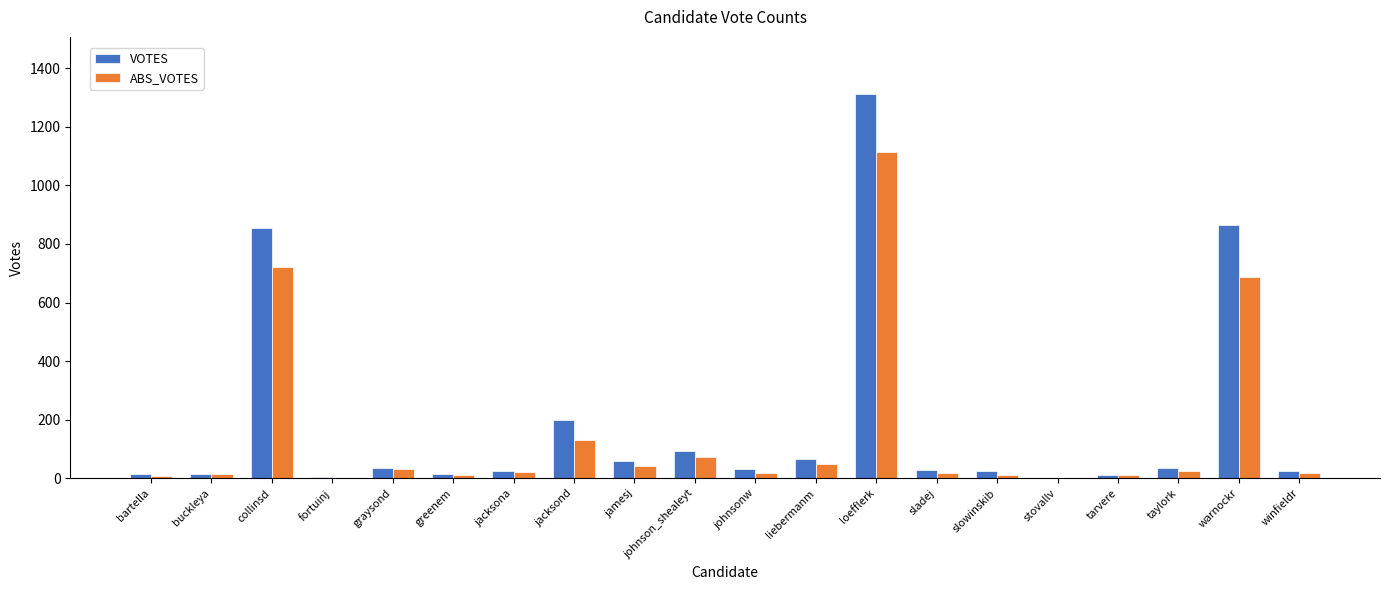

What is the highest value of the ABS_VOTES series?

1113